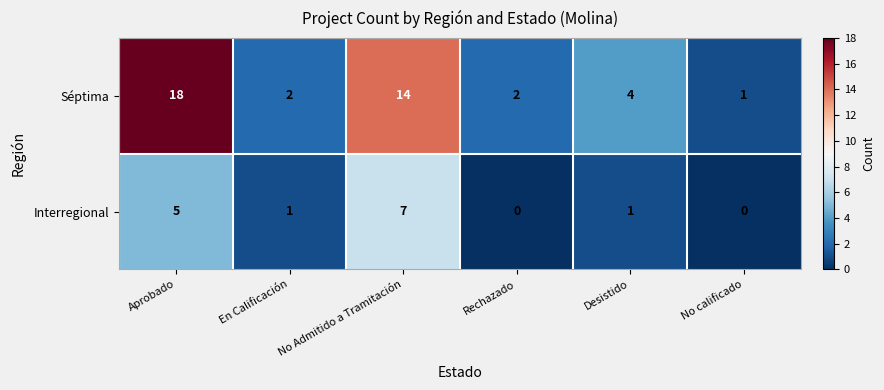

Which series has the largest range (max minus min)?

Séptima